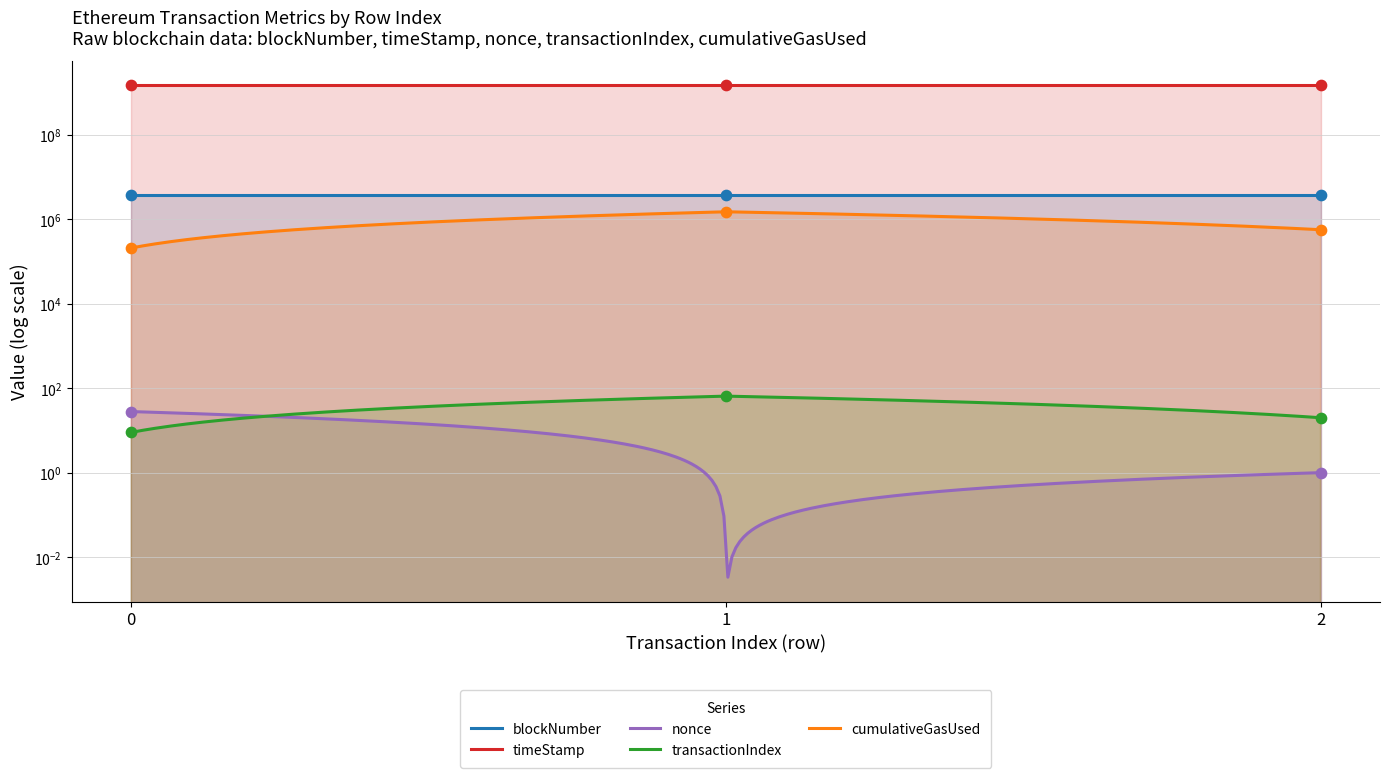

At how many categories does at least one series exceed 440220849?

3